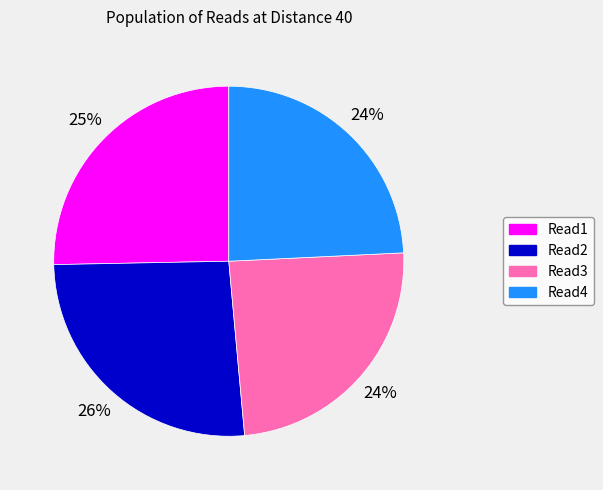

True or false: Read3 accounts for 18% of the total.

False